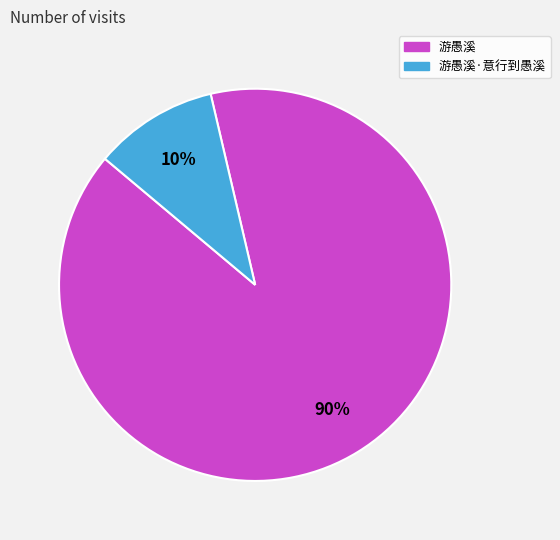

Do 游愚溪 and 游愚溪·意行到愚溪 together represent more than half of the pie?

Yes